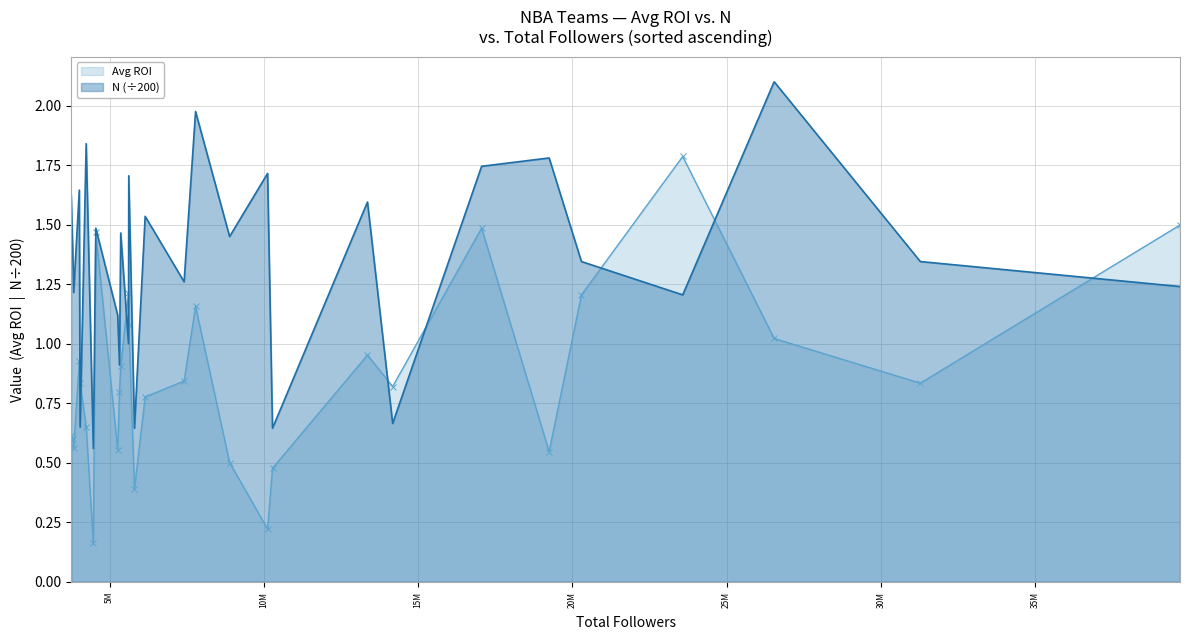

What is the greatest value displayed?

2.1